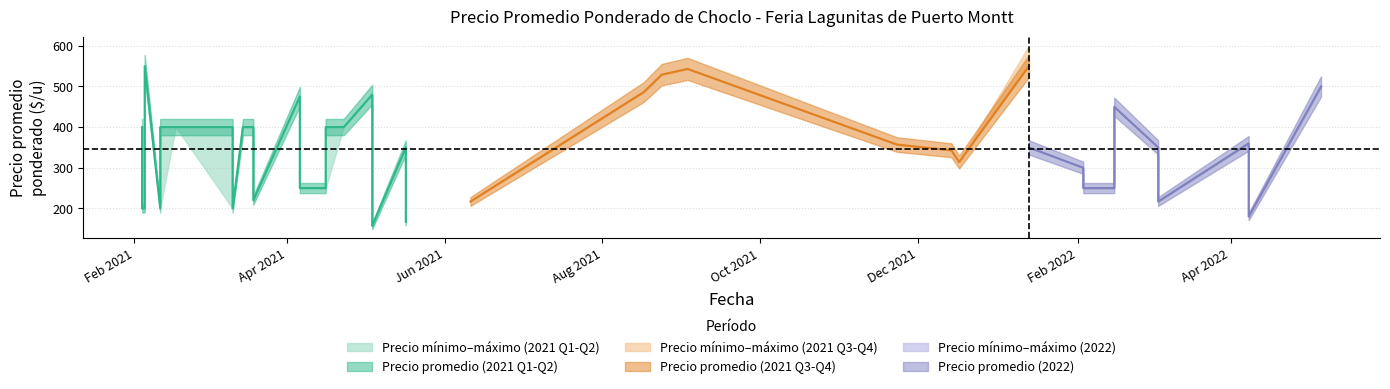

What is the minimum value for Precio minimo?

157